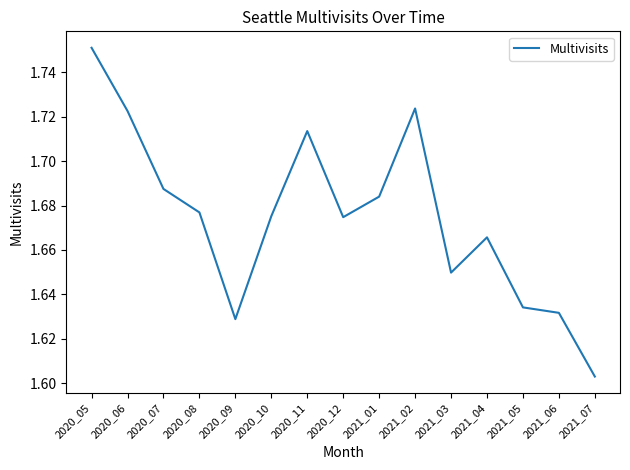

Approximately how many times larger is the value at 2020_07 compared to 2021_03?

1.0